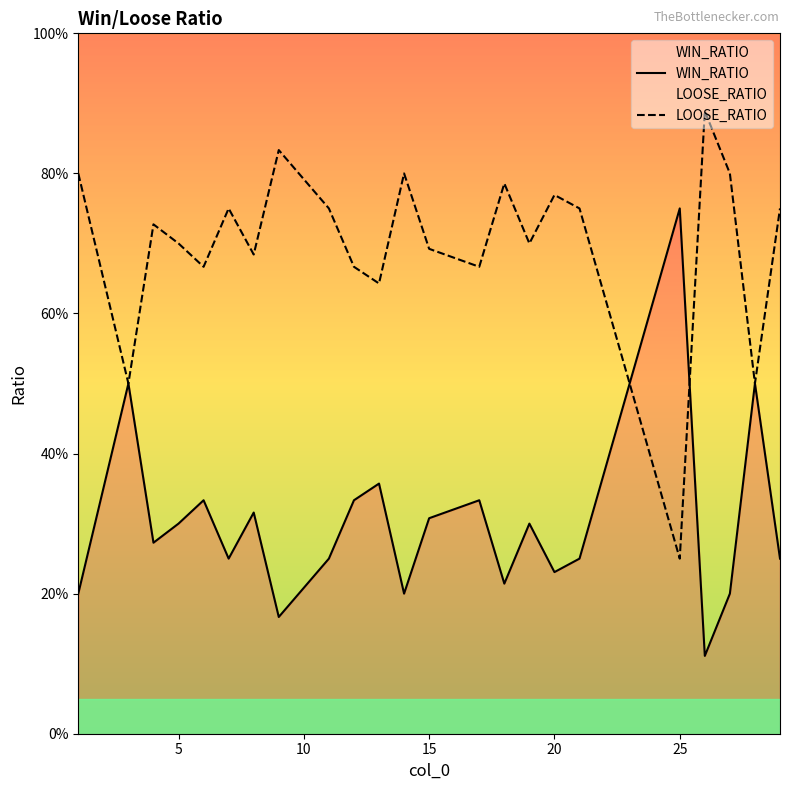

What is the difference between the WIN_RATIO values at 20 and 12?

0.1